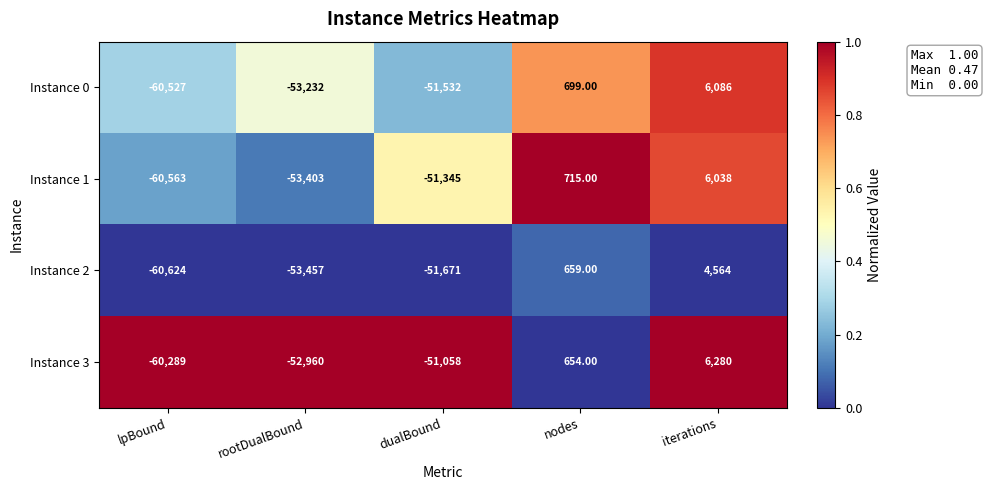

Which series has the largest total across all categories?

Instance 3